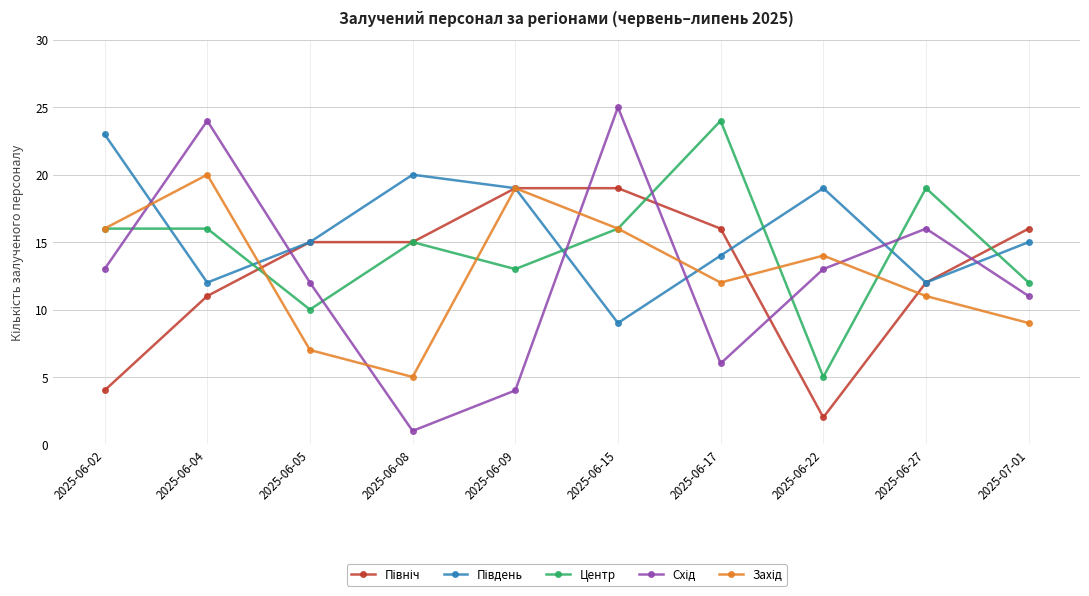

What is the total value across all series at 2025-07-01?

63